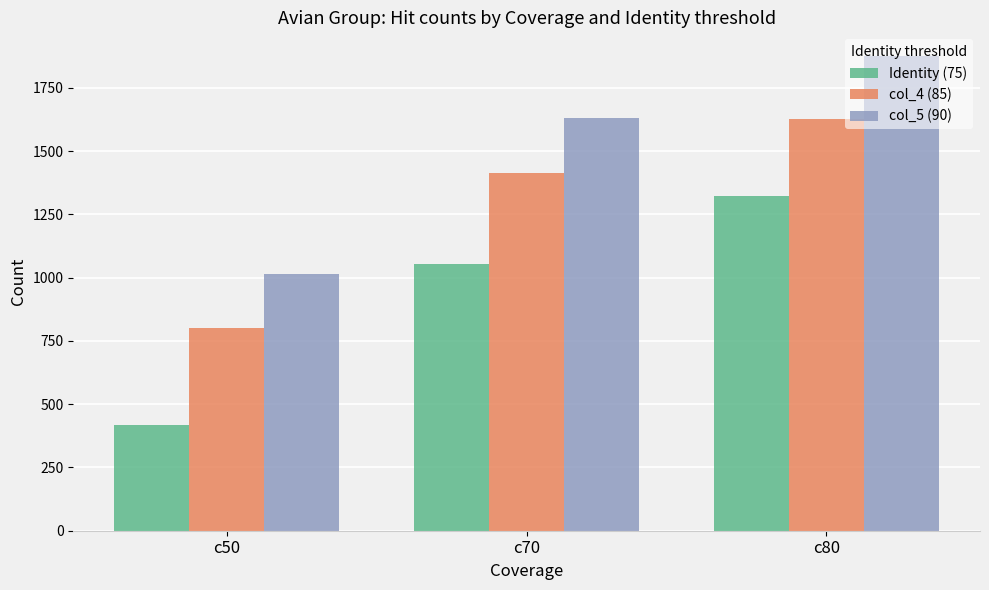

Count the number of data series in this chart.

3